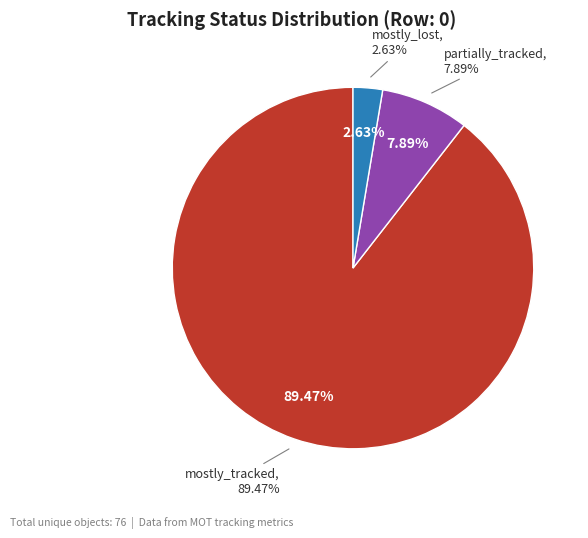

Rank the categories by value from highest to lowest.

mostly_tracked, partially_tracked, mostly_lost